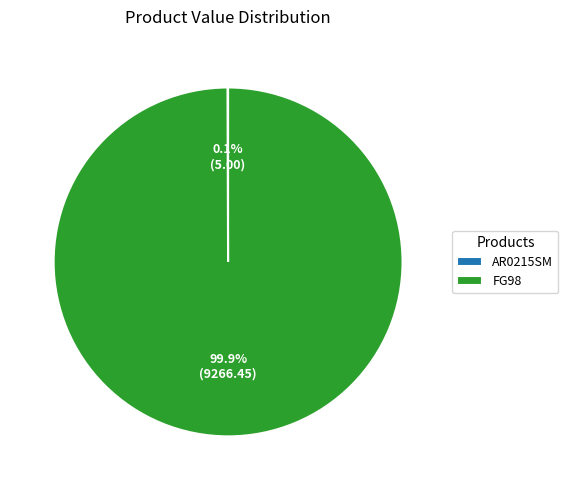

True or false: FG98 accounts for 100% of the total.

True